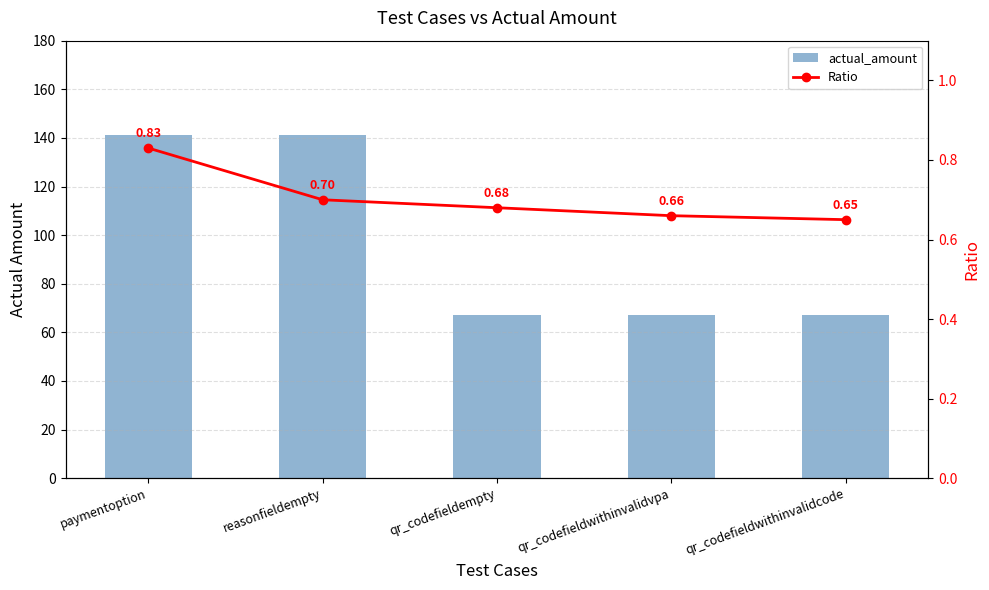

How many data points does each series have?

5